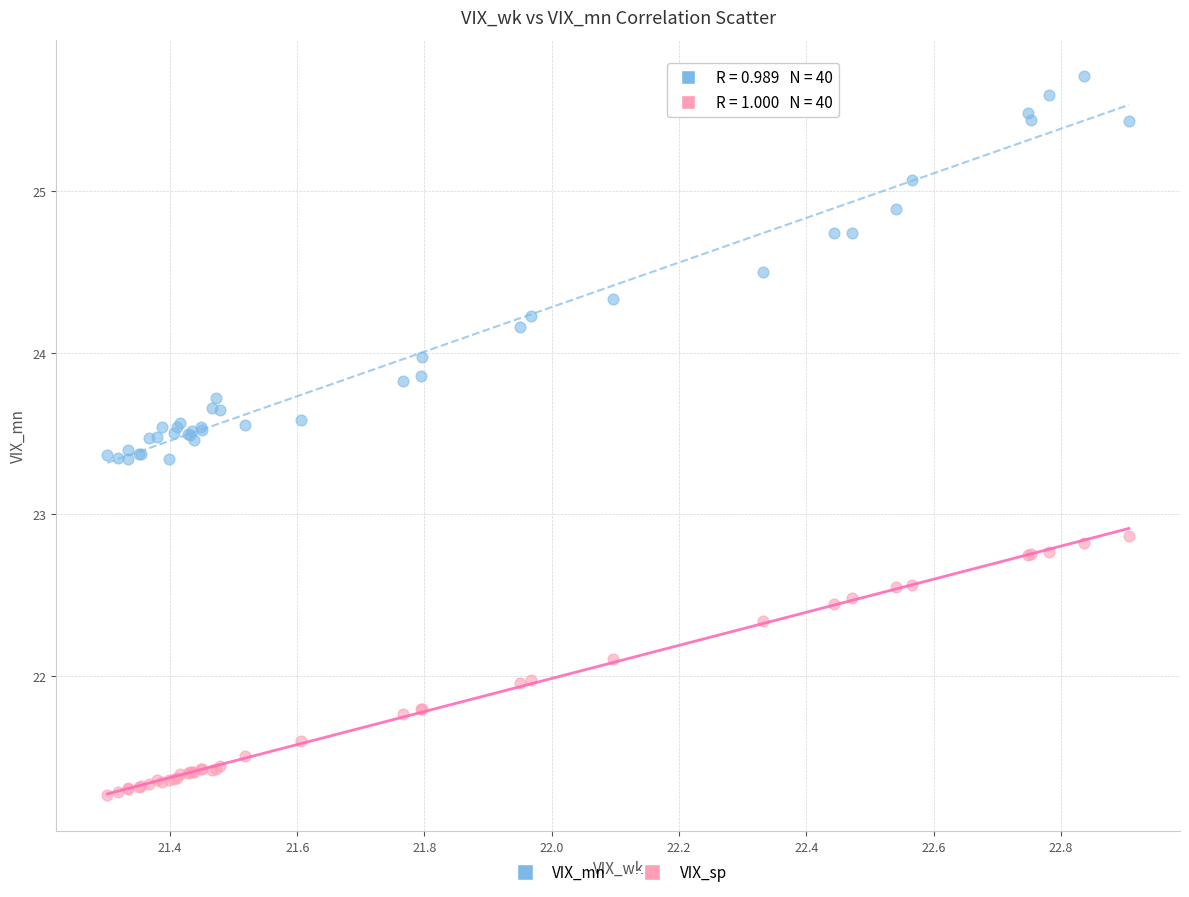

Which series has the widest spread of Y values?

VIX_mn